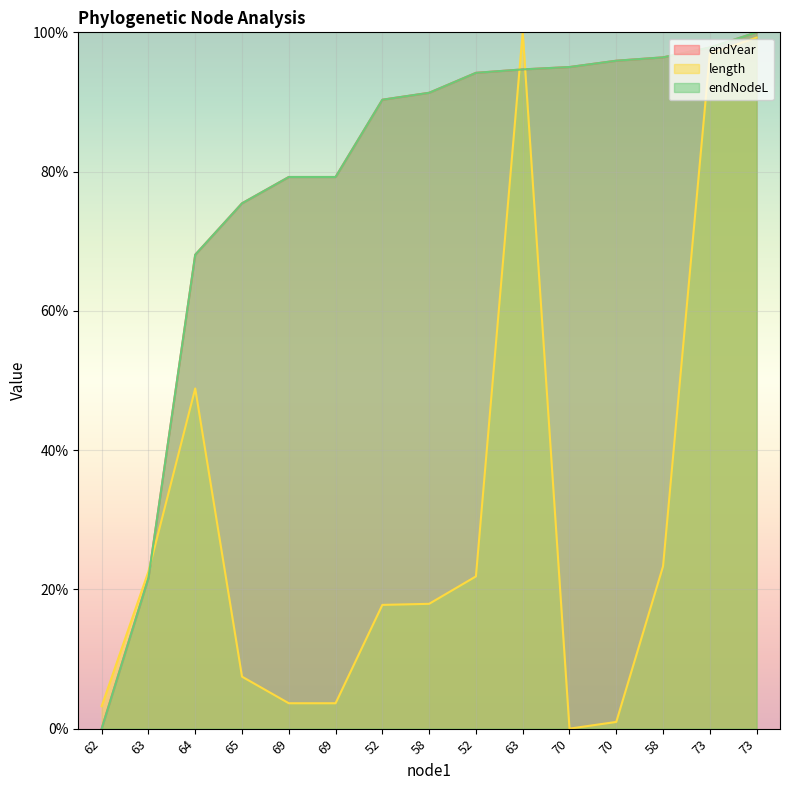

What is the sum of all length values?

467.4